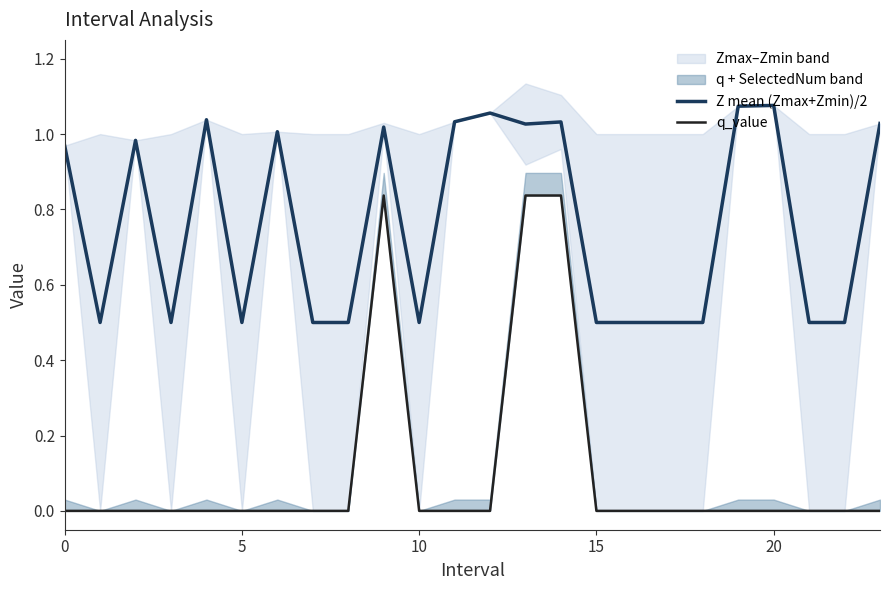

What is the label of the 7th point from the right?

17